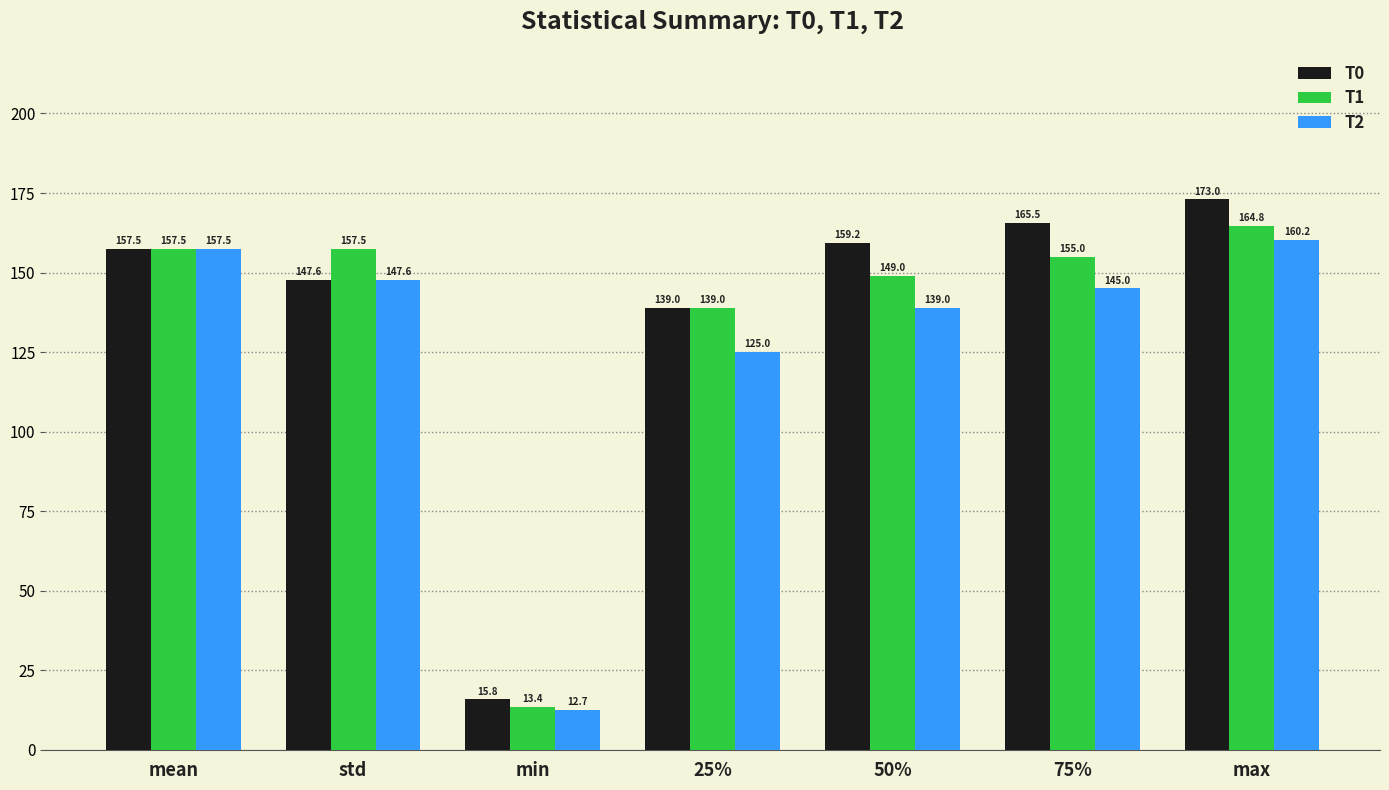

List the series in order of their overall mean, lowest first.

T2, T1, T0